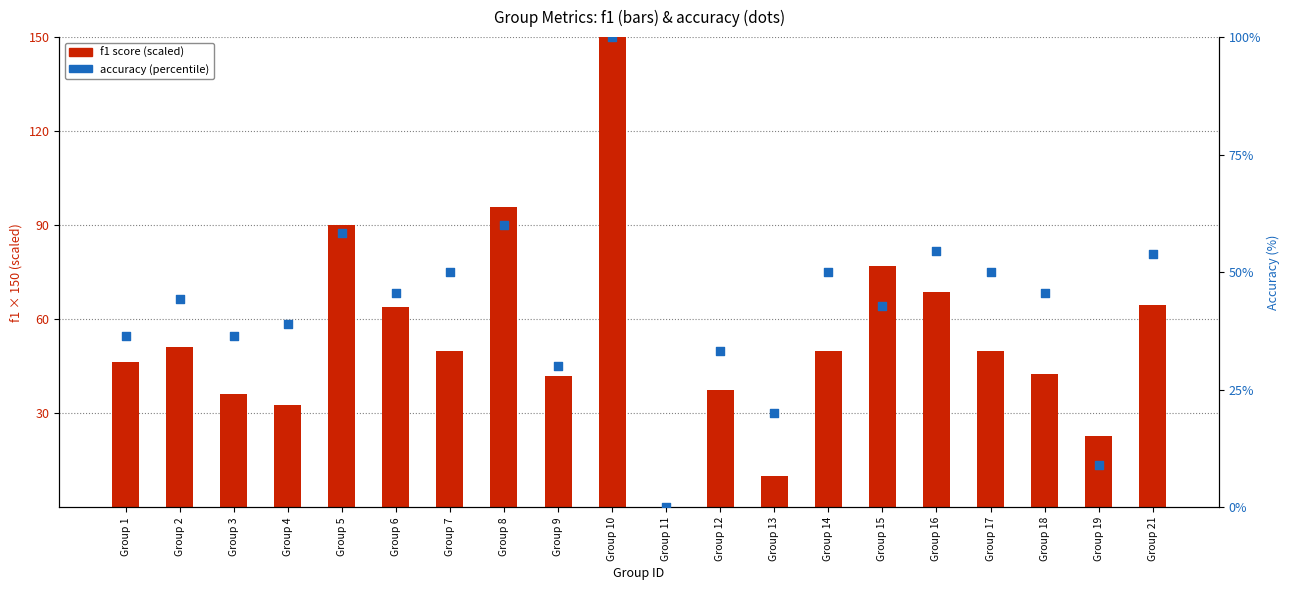

Which series contains the lowest Y value?

f1 (scaled)